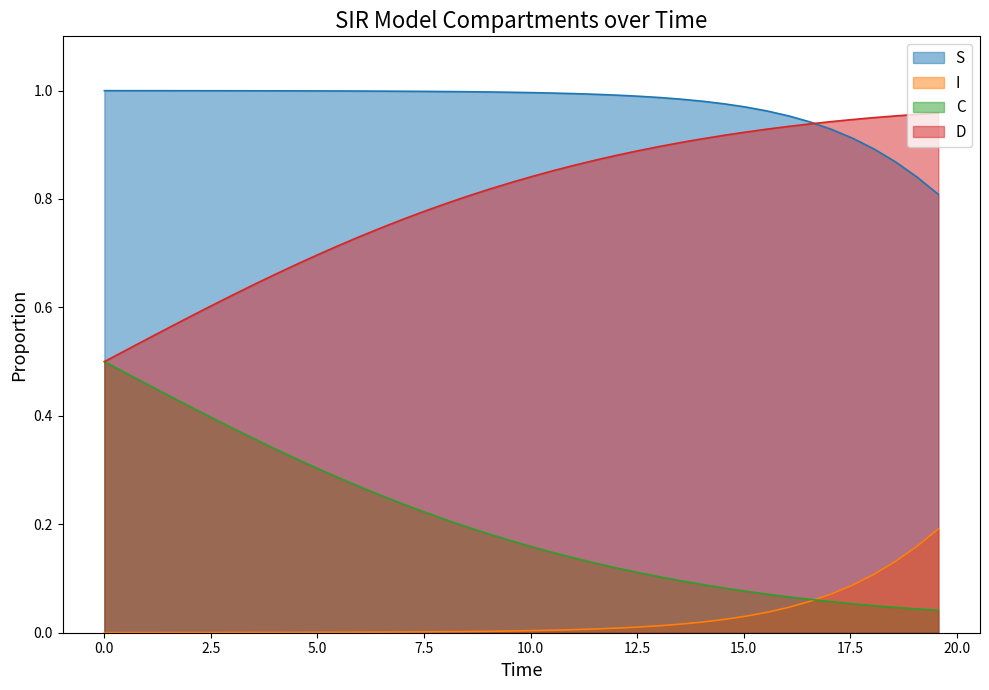

Rank the series by their maximum value, from lowest to highest.

I, C, D, S